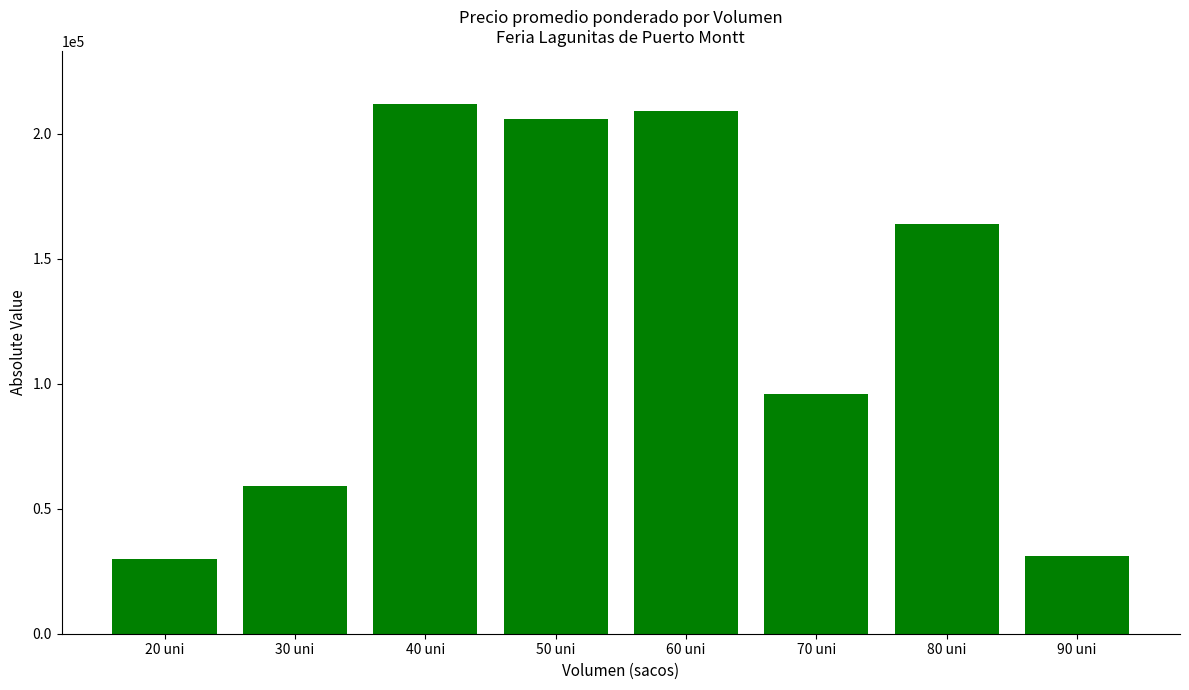

True or false: the data shows 59000 at 30 uni.

True